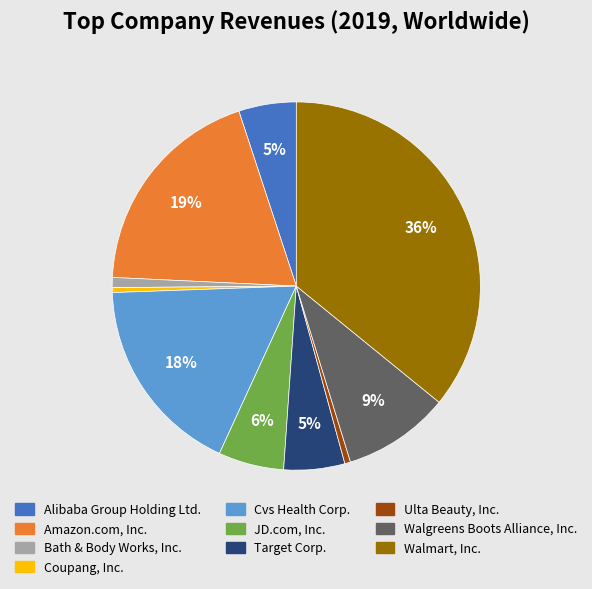

The Alibaba Group Holding Ltd. slice represents 10% of the pie. True or false?

False